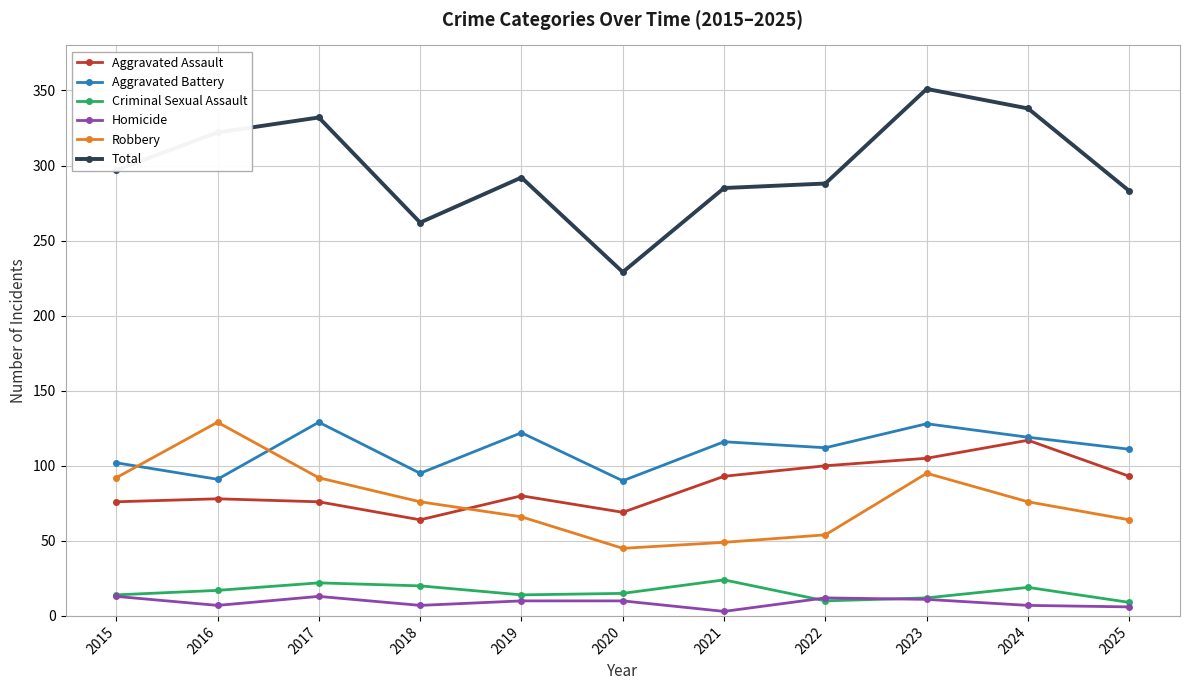

Which series has the widest spread of values?

Total